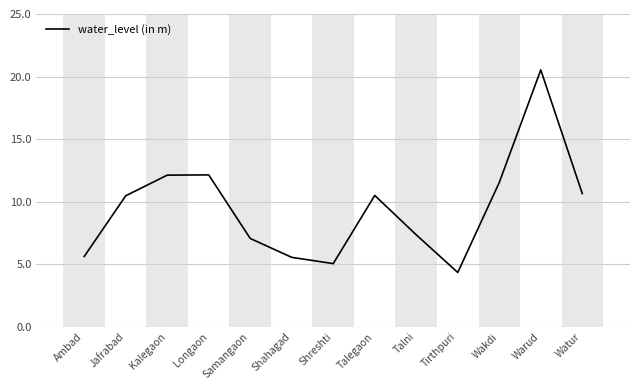

What position from the right is Wakdi?

3